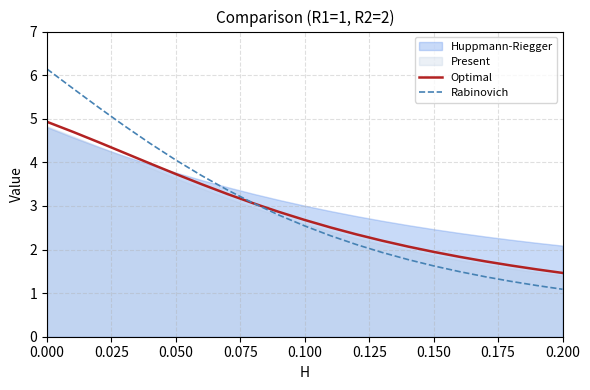

Does the chart display data point markers on the line(s)?

No